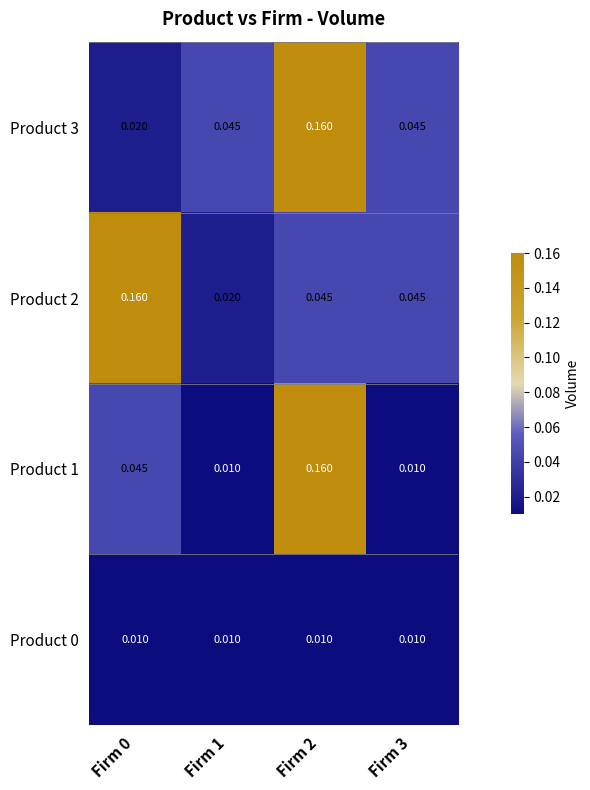

Which label corresponds to the smallest value in the chart?

Firm 0